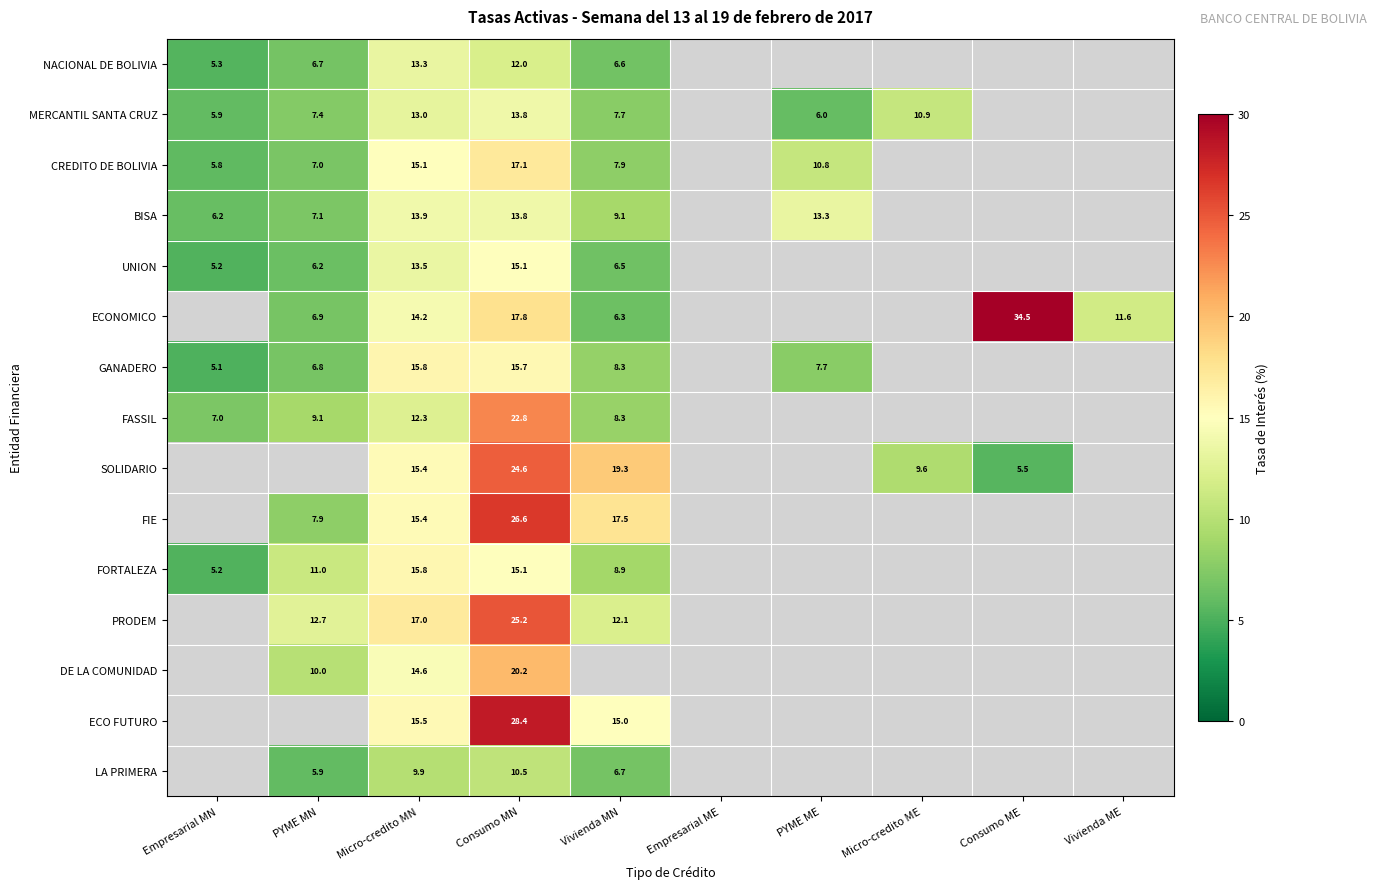

What is the maximum value for FASSIL?

22.8